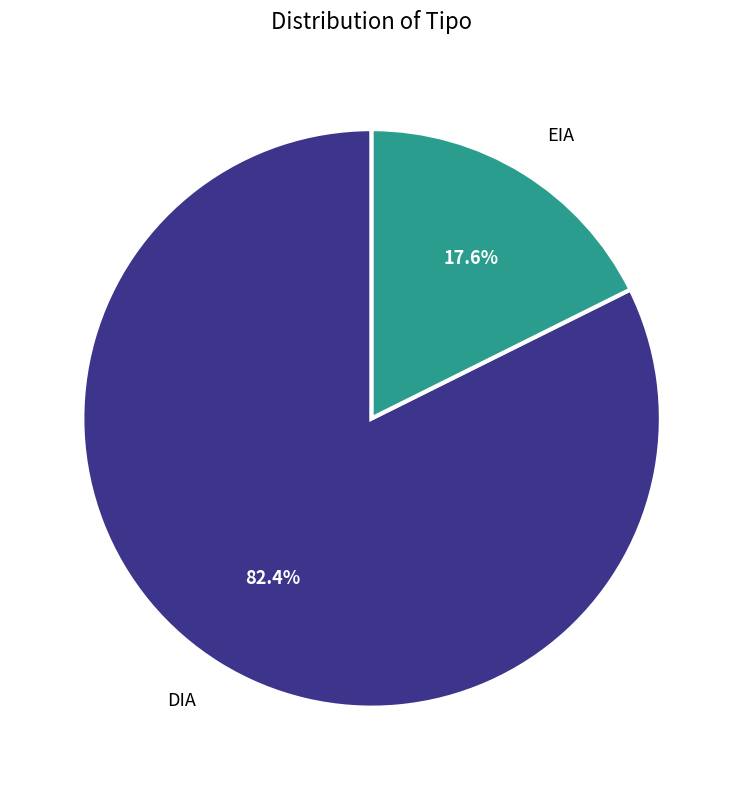

To the nearest percent, what is the difference between the largest and smallest slice percentages?

65%